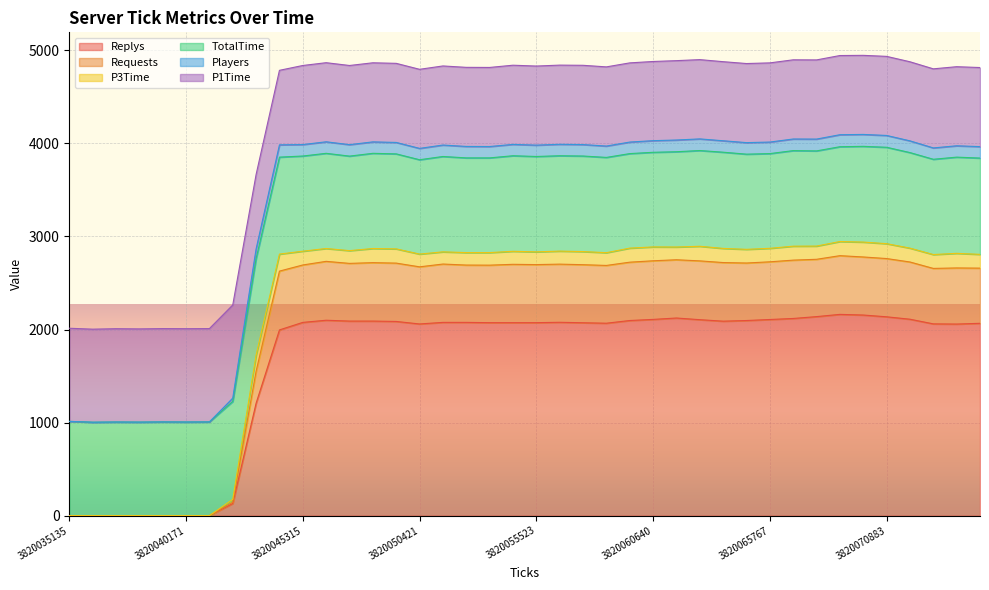

Rank the categories by Requests value from highest to lowest.

3820068835, 3820069854, 3820070883, 3820067812, 3820061657, 3820066785, 3820060640, 3820062681, 3820046338, 3820065767, 3820071919, 3820059624, 3820063710, 3820048377, 3820064744, 3820049400, 3820047361, 3820051435, 3820056548, 3820054496, 3820055523, 3820057573, 3820045315, 3820052460, 3820053478, 3820058600, 3820050421, 3820073970, 3820075004, 3820072946, 3820044273, 3820043236, 3820042184, 3820035135, 3820036148, 3820037152, 3820038158, 3820039164, 3820040171, 3820041177